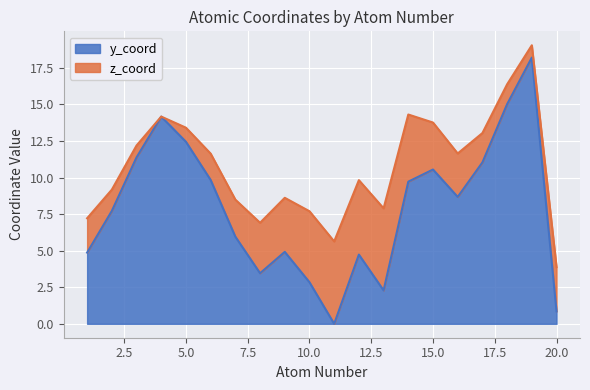

How many interior local peaks (higher than both neighbors) does the data have?

5